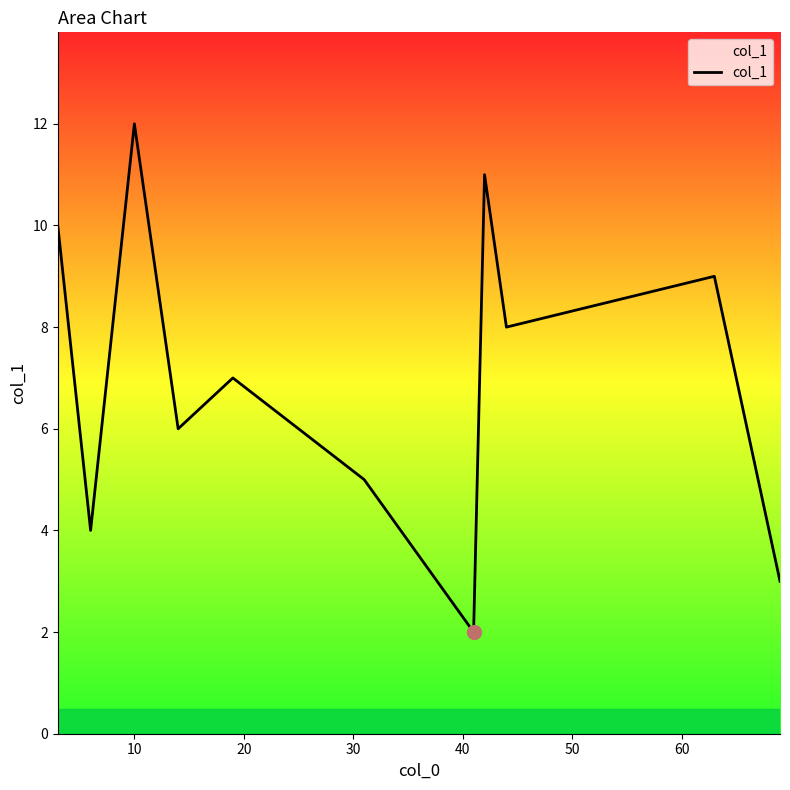

What is the difference between the maximum and minimum values?

10.0